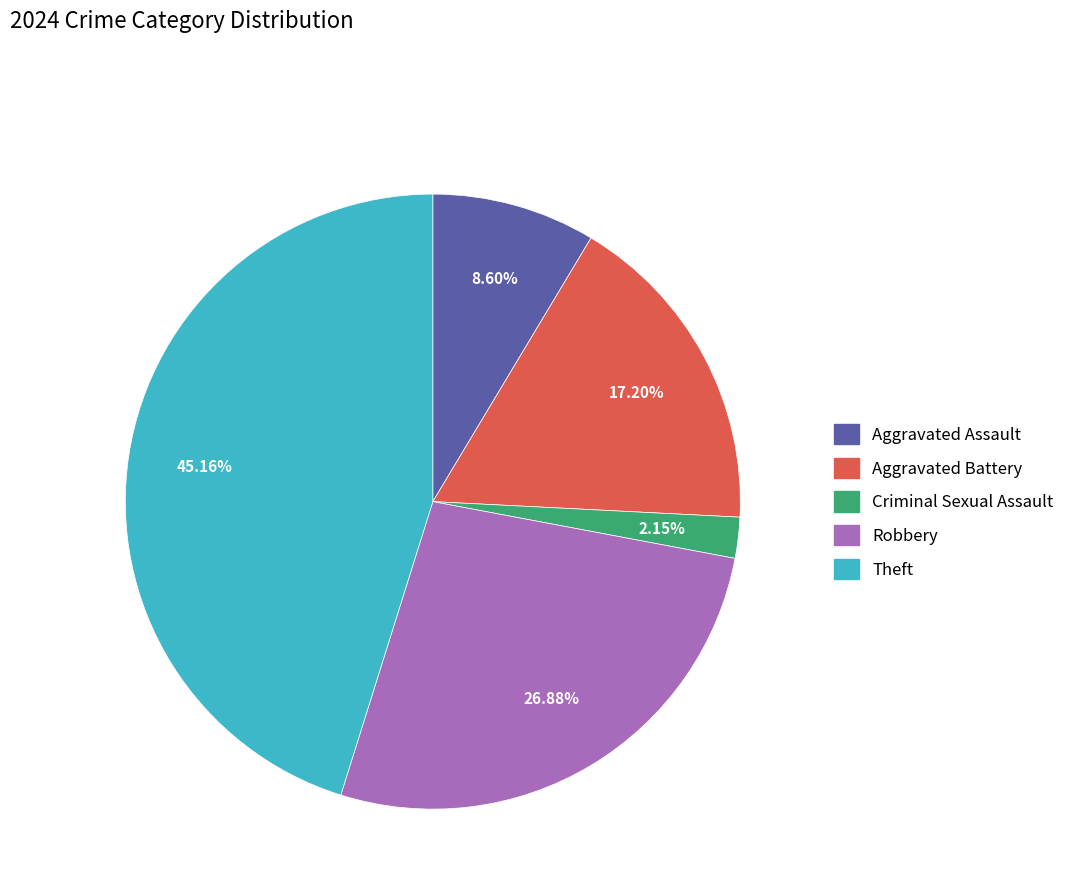

How many segments does this pie chart have?

5